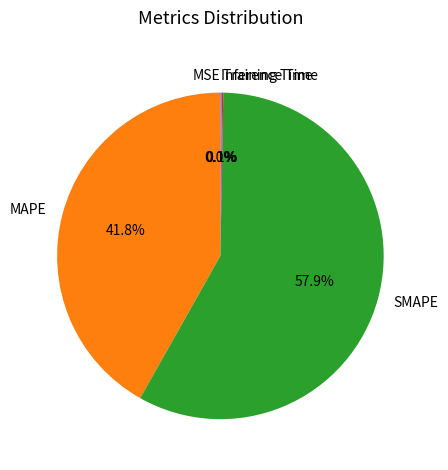

Which slice represents more than half of the pie?

SMAPE